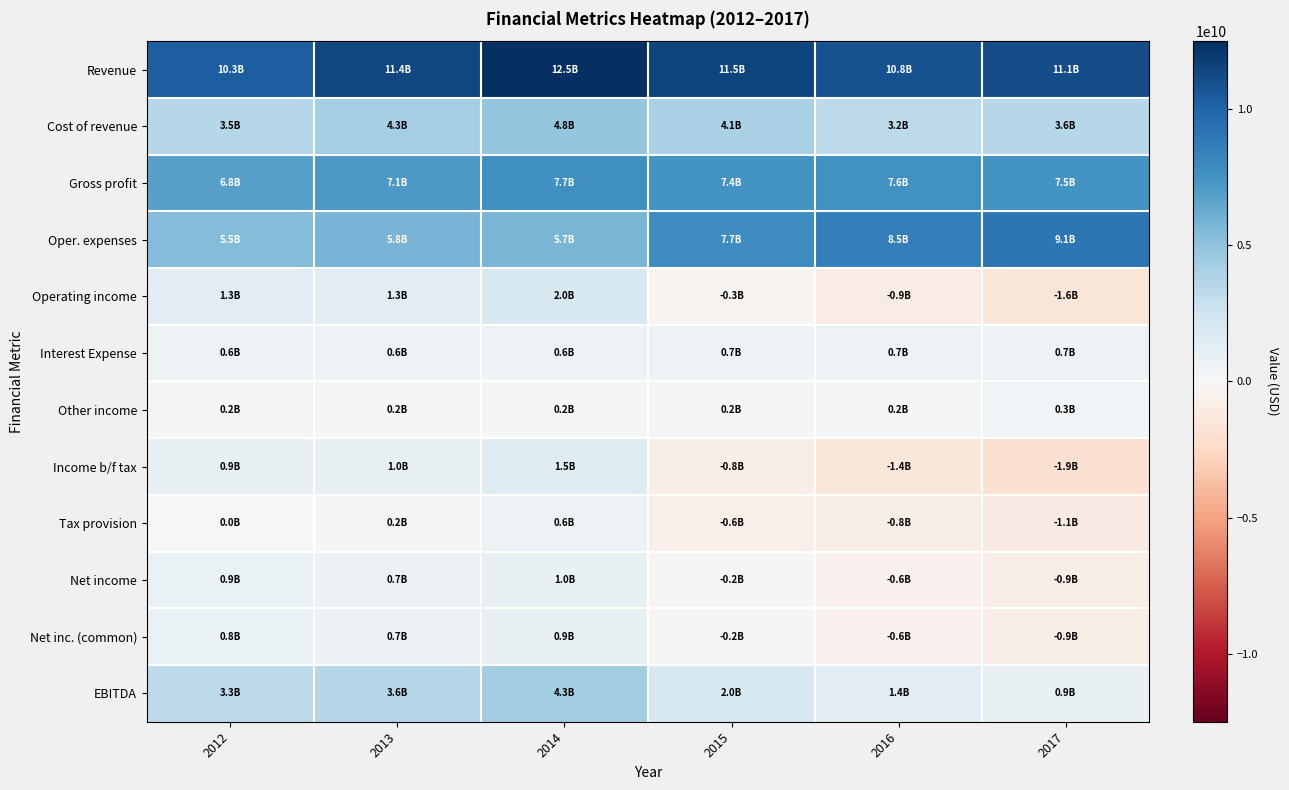

Between 2012 and 2015, which series saw the biggest shift?

Oper. expenses